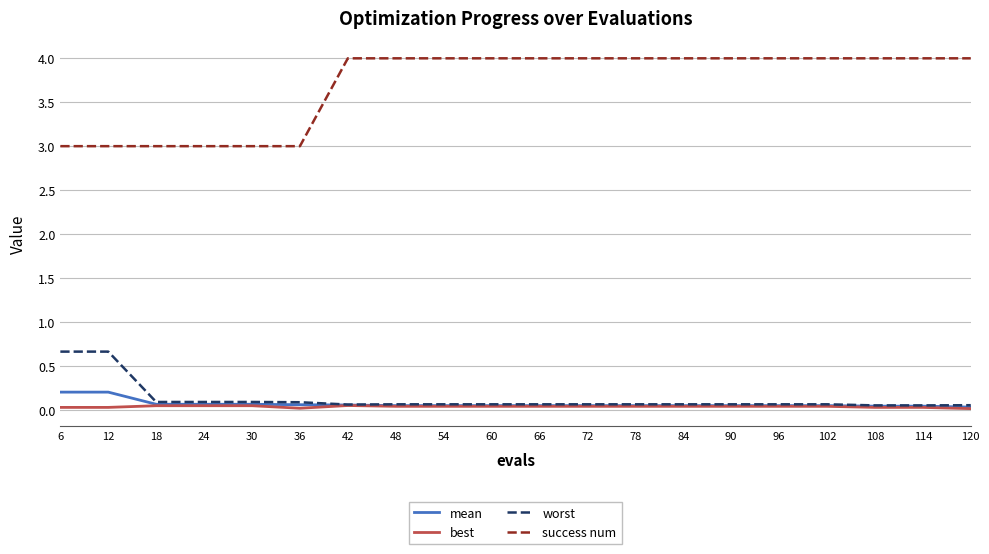

Which series has the largest total across all categories?

success num